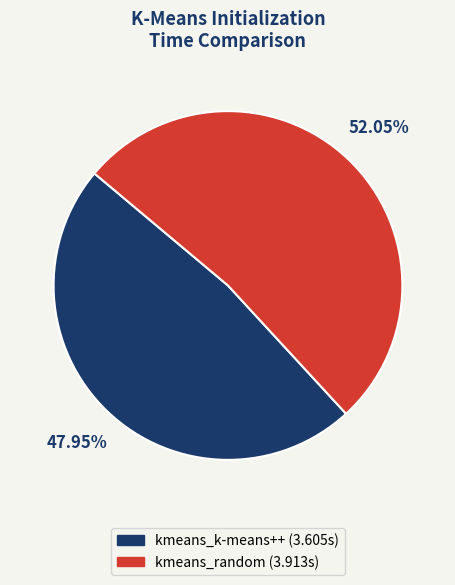

To the nearest percent, what percentage of the pie is kmeans_k-means++?

48%